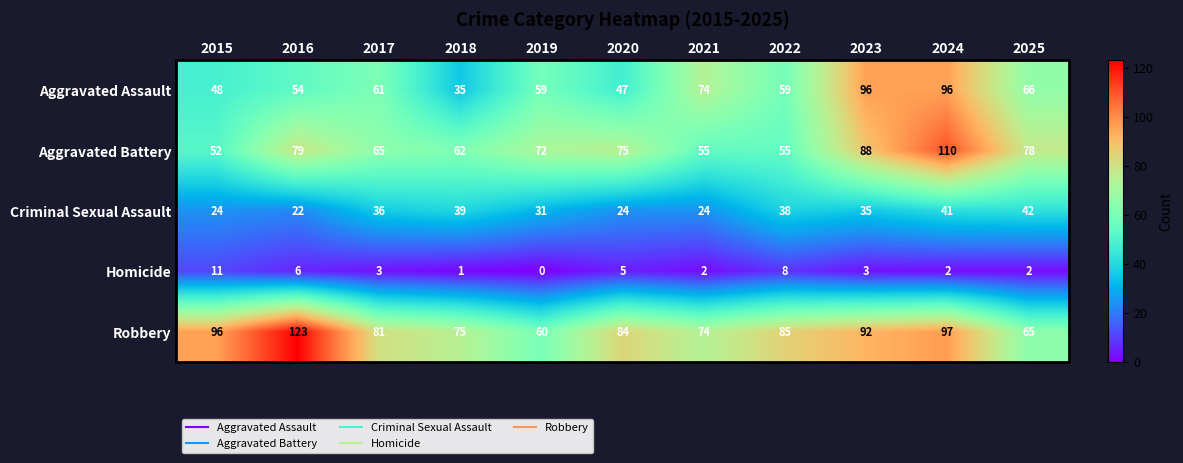

Read the Criminal Sexual Assault value at 2022, to the nearest 10.

40